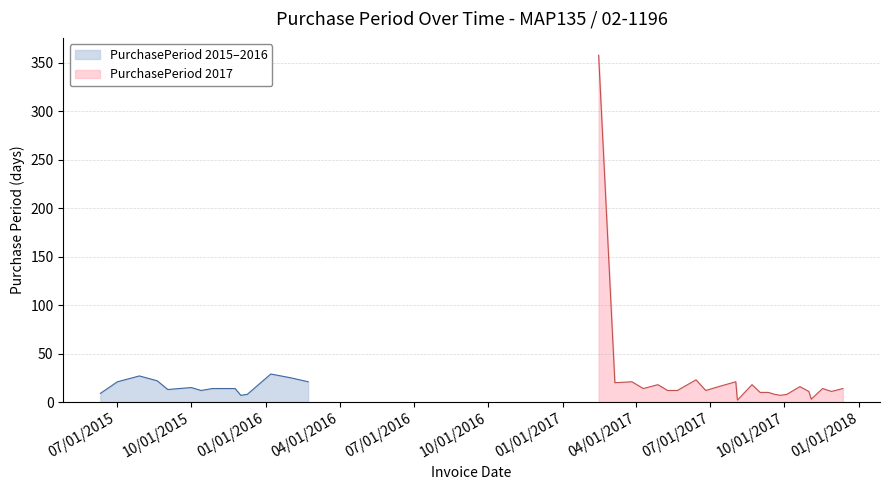

Does the chart have visible grid lines?

Yes